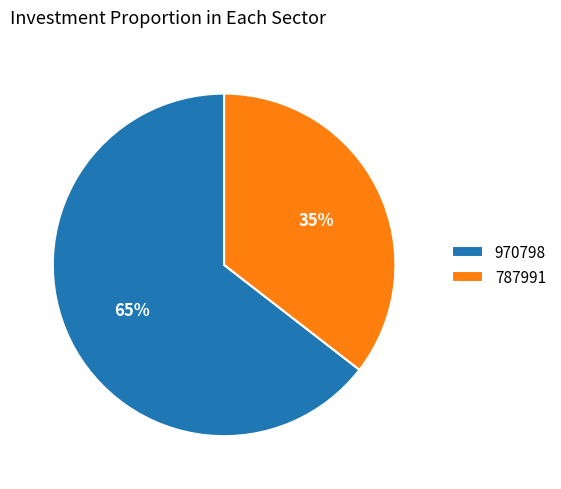

Rank the categories by value from lowest to highest.

787991, 970798